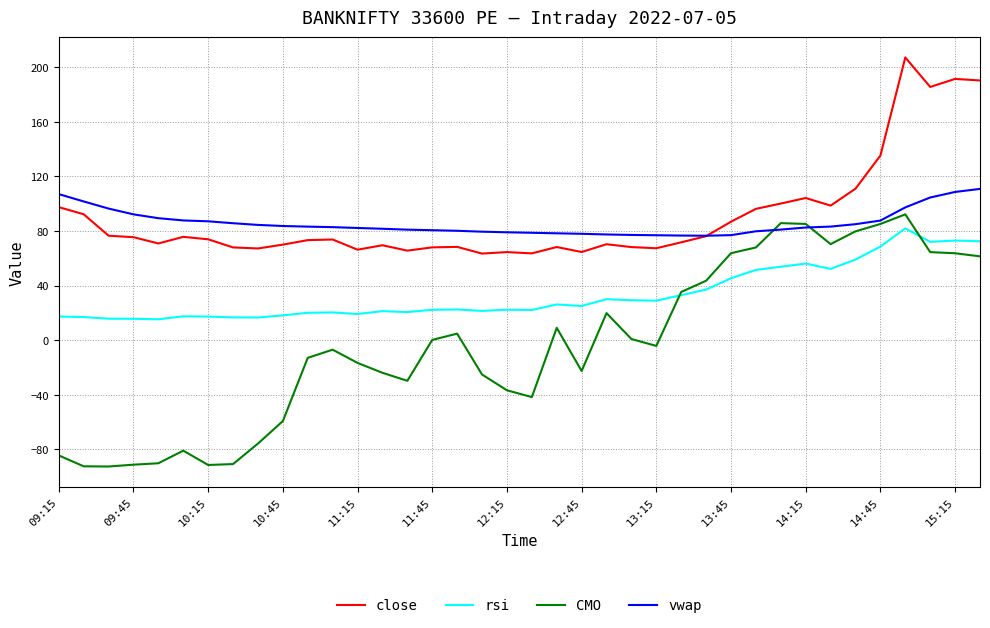

What is the maximum value for close?

207.1